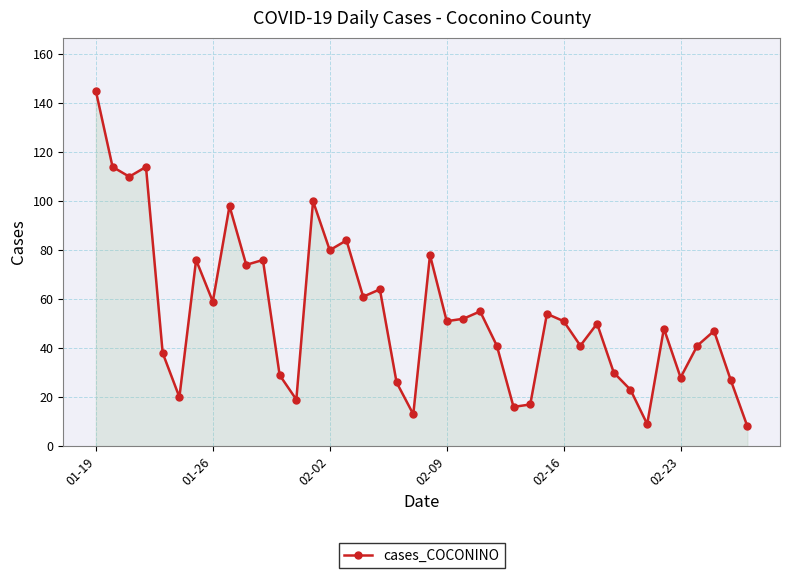

What is the value of the 32nd point from the left?

30